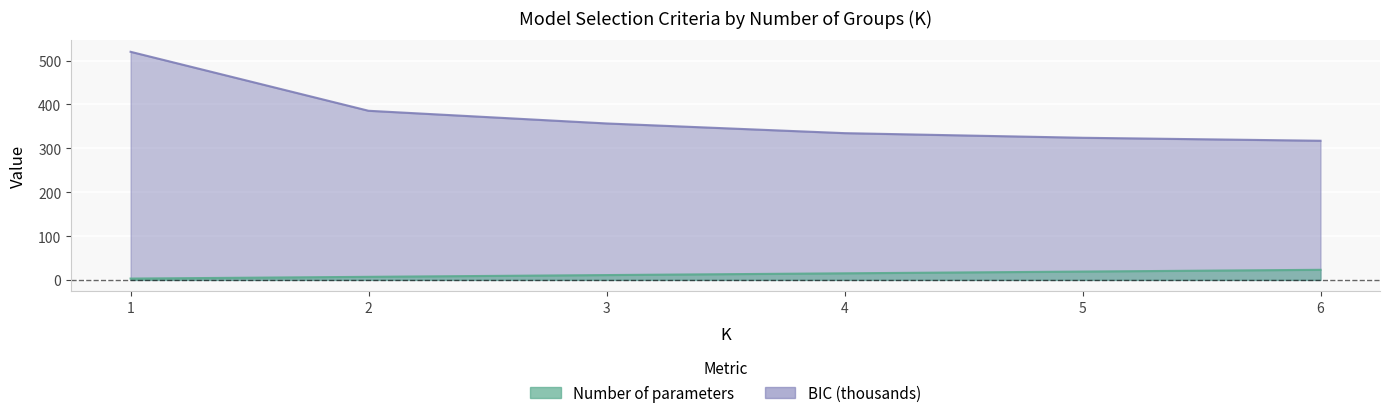

Which category has the lowest value in the Number of parameters series?

1